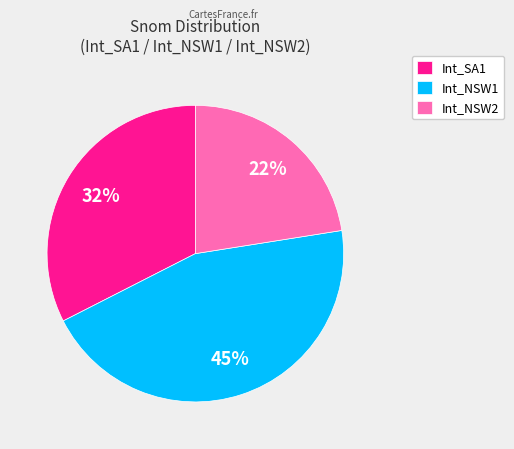

How many slices are in this pie chart?

3